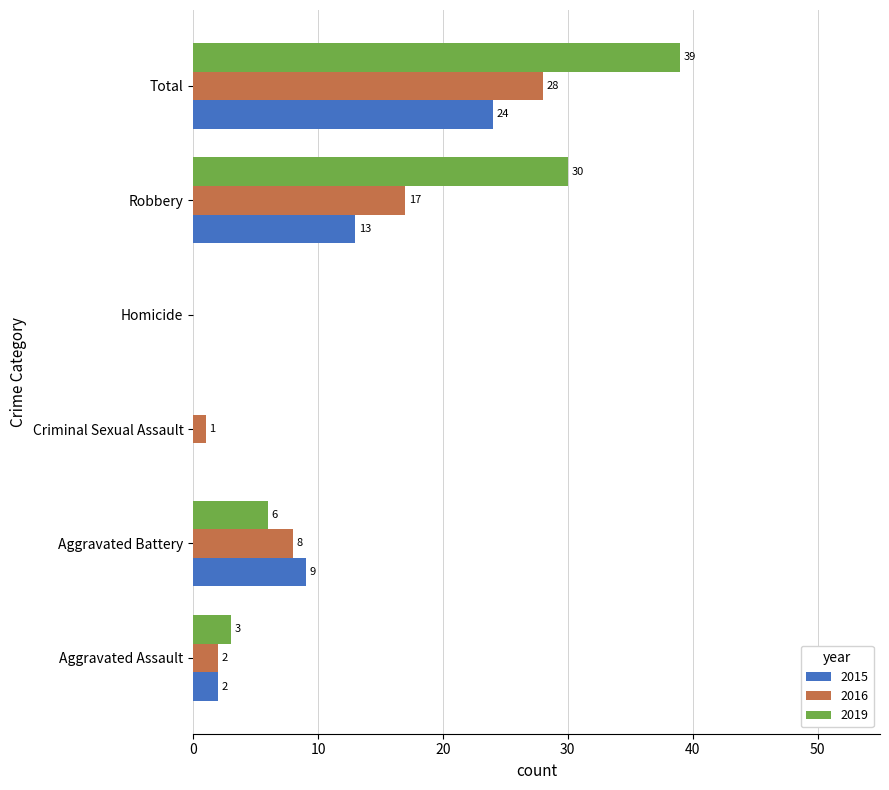

What is the approximate value of 2016 at Aggravated Battery, to the nearest 10?

10